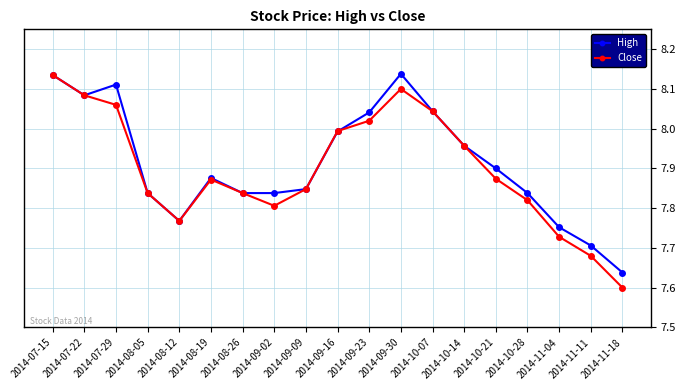

Which series has the largest range (max minus min)?

Close